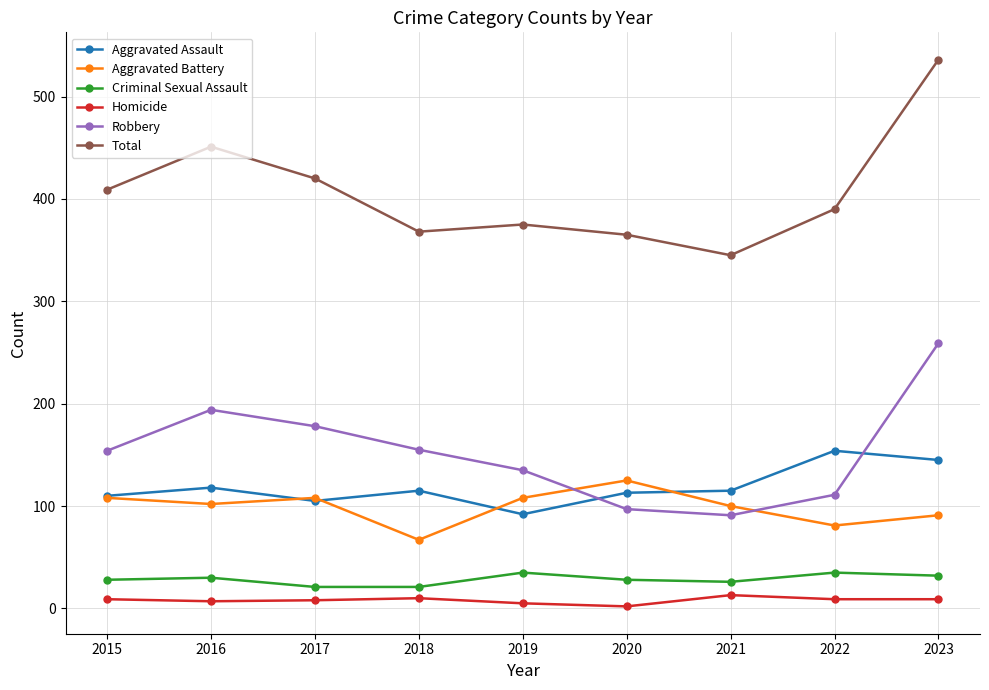

What value does the Aggravated Assault series have at 2018, to the nearest 10?

120